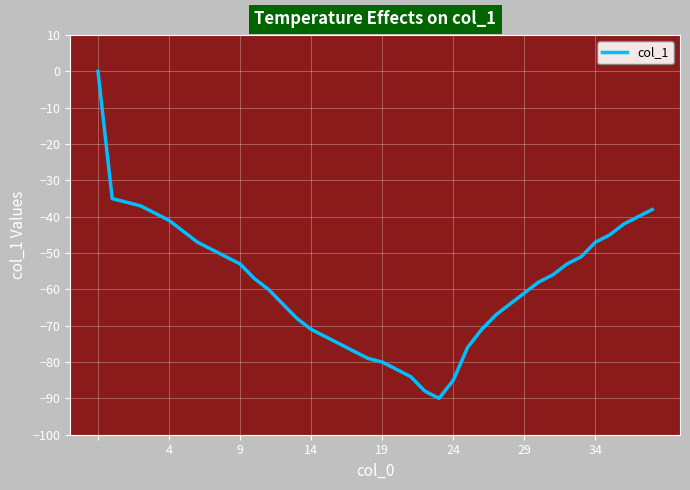

Is it true that the value at 9 is -53?

True